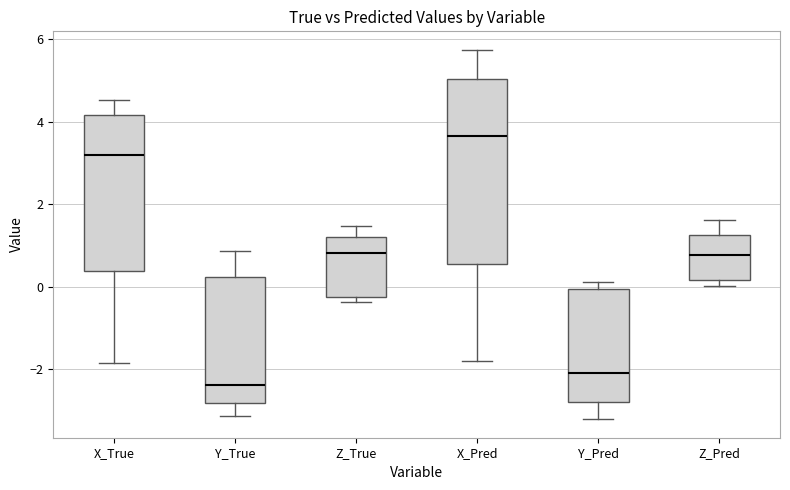

Reading left to right, read every box against the y-axis: the position of its median line, the range the box covers, and the ends of its whiskers. The values are not printed on the chart, so give them approximately, as read against the axis.

X_True: median 3.2, box 0.4 to 4.2, whiskers -1.8 to 4.6
Y_True: median -2.4, box -2.8 to 0.2, whiskers -3.2 to 0.8
Z_True: median 0.8, box -0.2 to 1.2, whiskers -0.4 to 1.4
X_Pred: median 3.6, box 0.6 to 5.0, whiskers -1.8 to 5.8
Y_Pred: median -2.0, box -2.8 to 0.0, whiskers -3.2 to 0.2
Z_Pred: median 0.8, box 0.2 to 1.2, whiskers 0.0 to 1.6